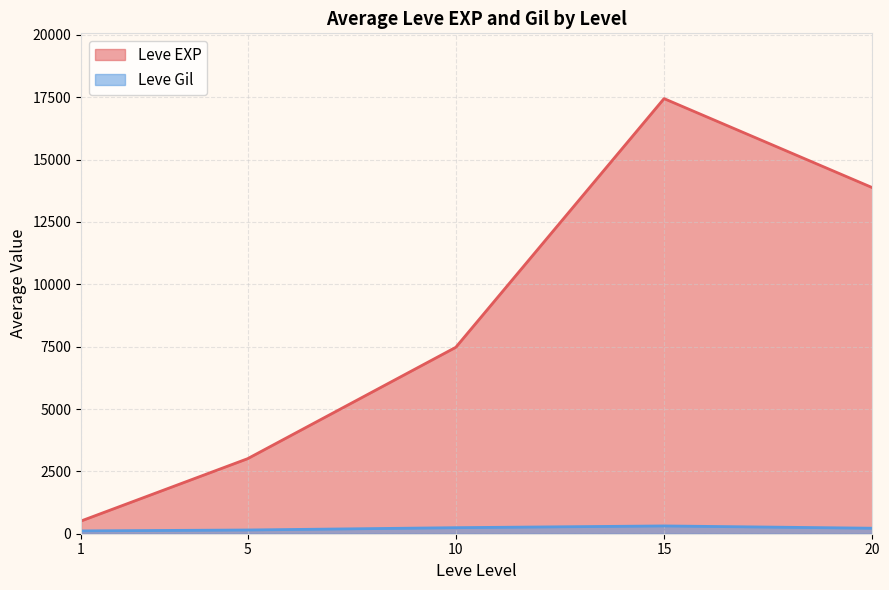

Between 20 and 20, which is larger?

20